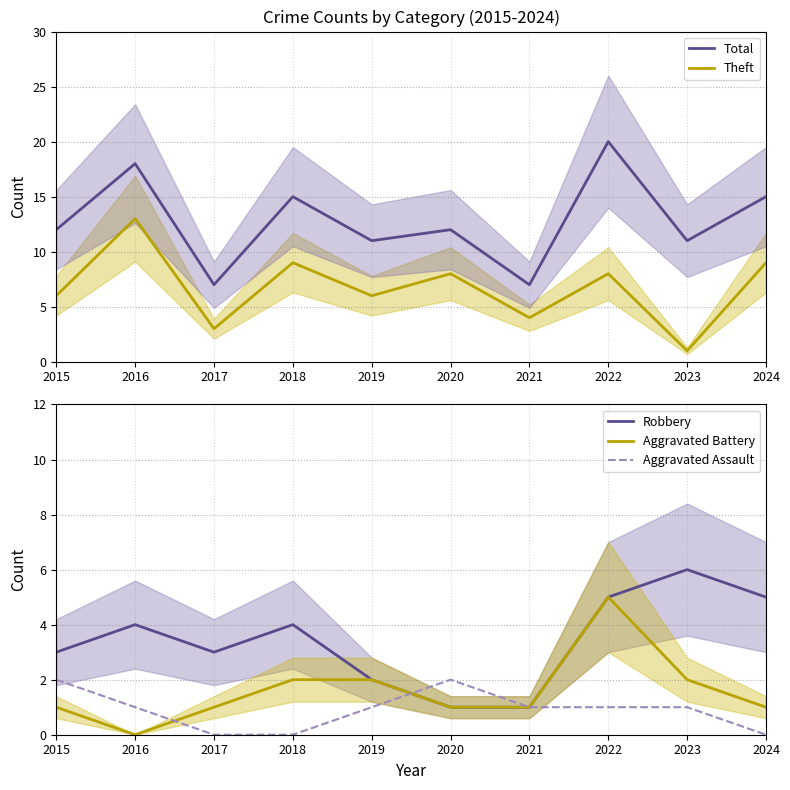

True or false: Aggravated Assault and Total cross at least once.

False